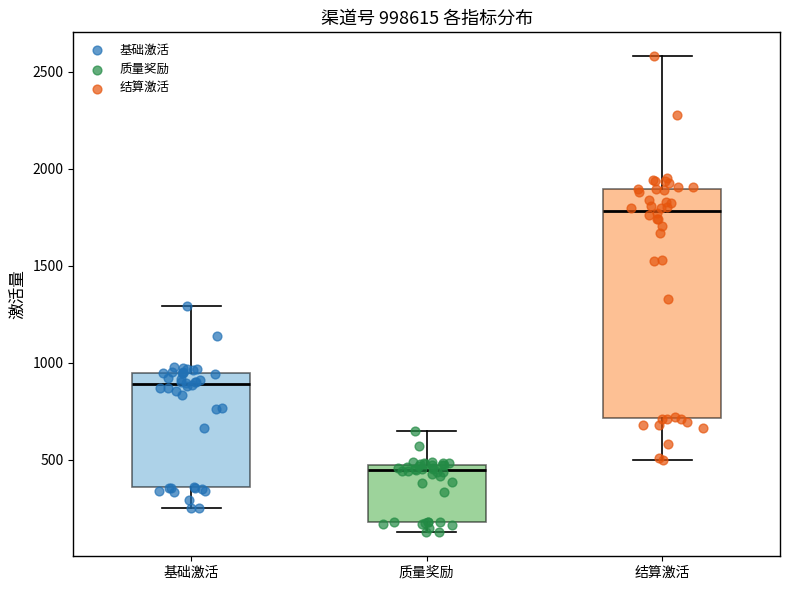

Which box has the highest median line?

结算激活